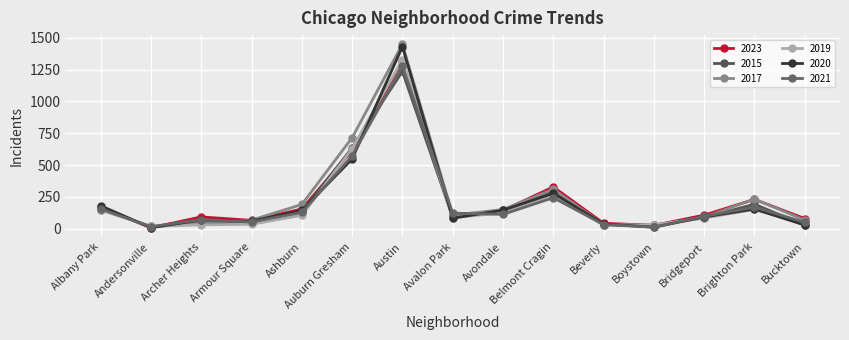

Is it true that 2015 equals 86 at Bridgeport?

True